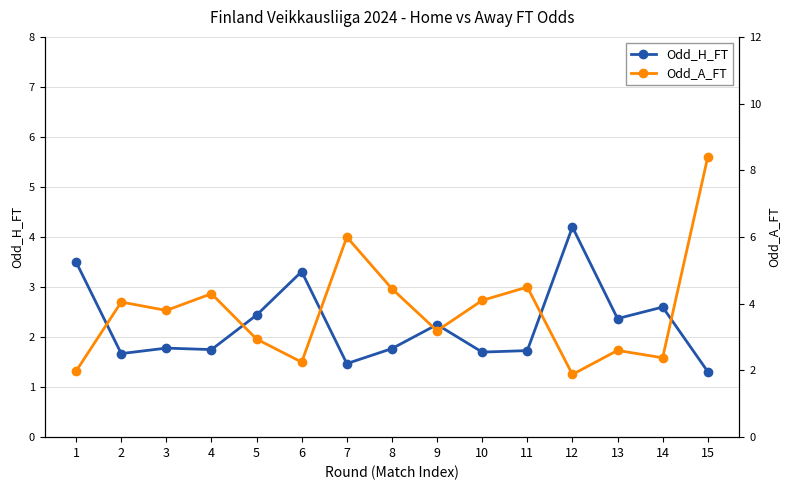

How many lines are shown in the chart?

2